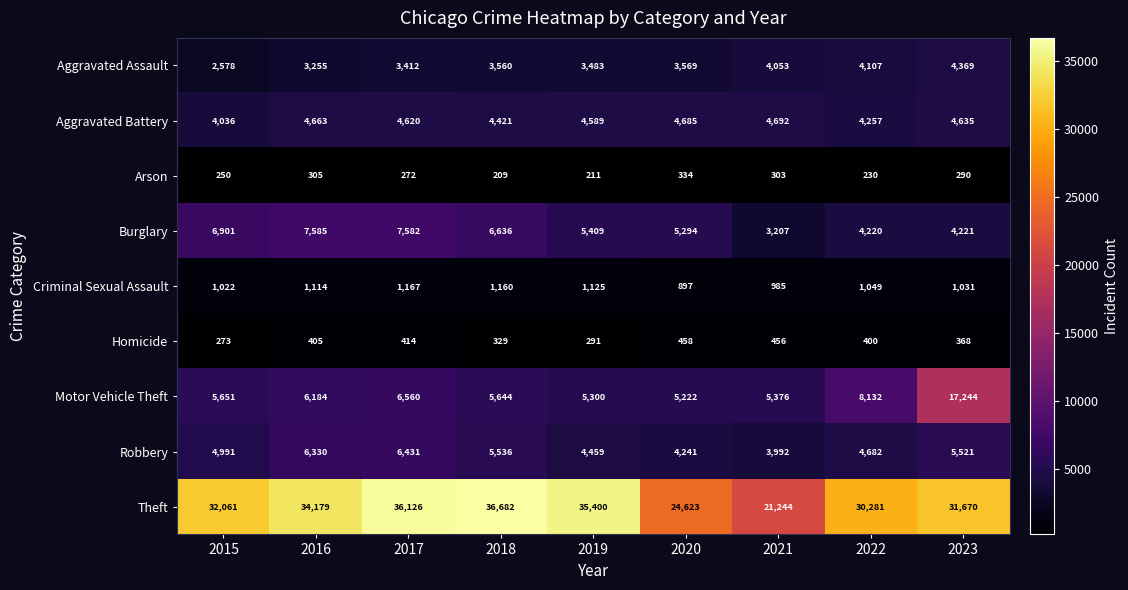

At which category is the sum across all series the highest?

2023